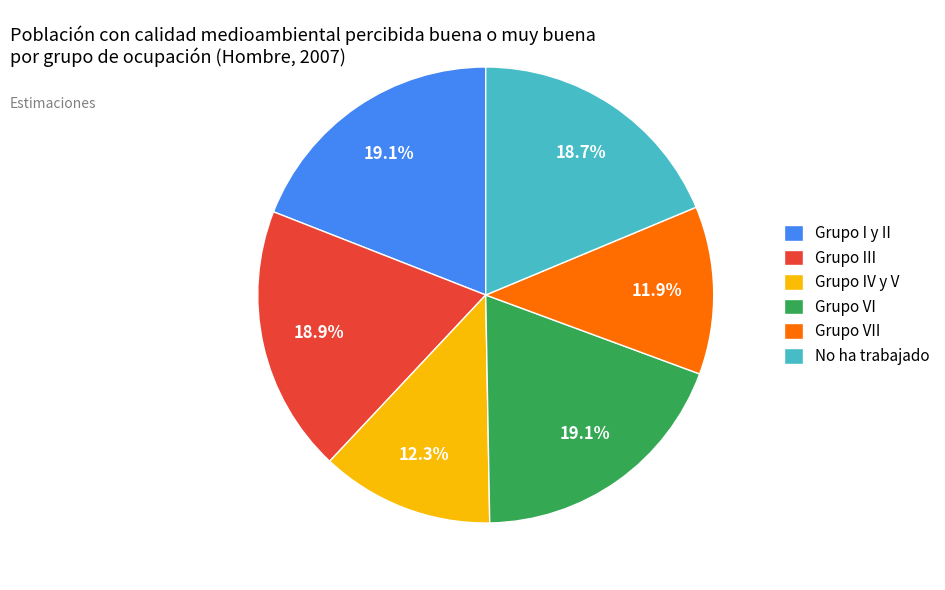

To the nearest percent, what percentage of the pie is Grupo I y II?

19%